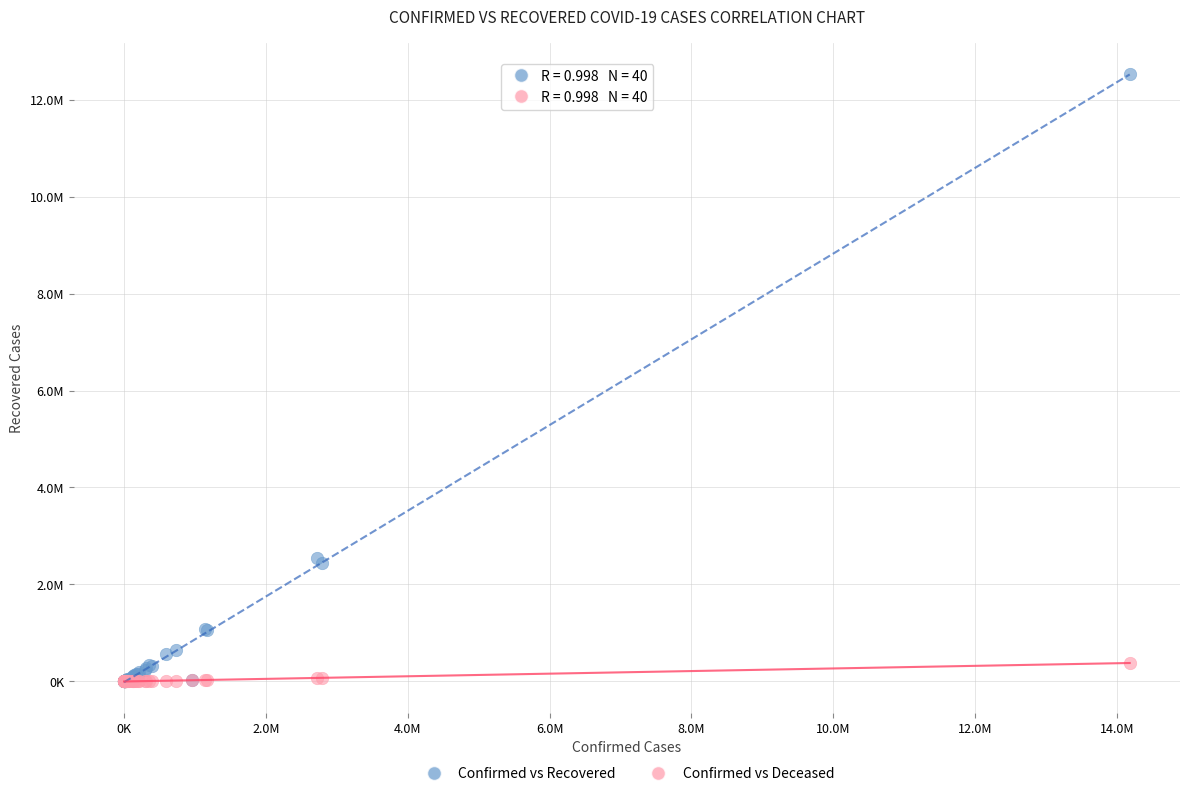

What are all the series names shown in the legend?

Confirmed vs Recovered, Confirmed vs Deceased